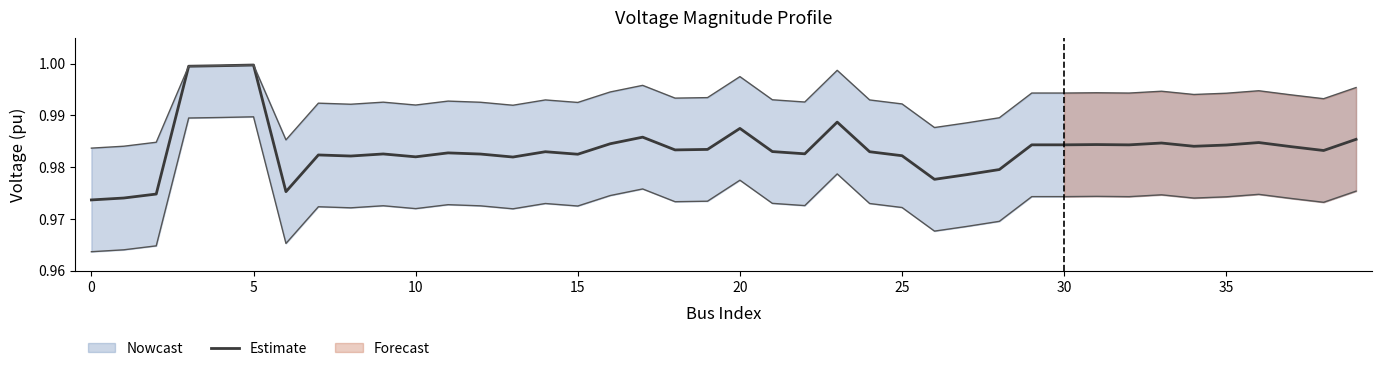

Is it true that Estimate equals 1.7 at 30?

False